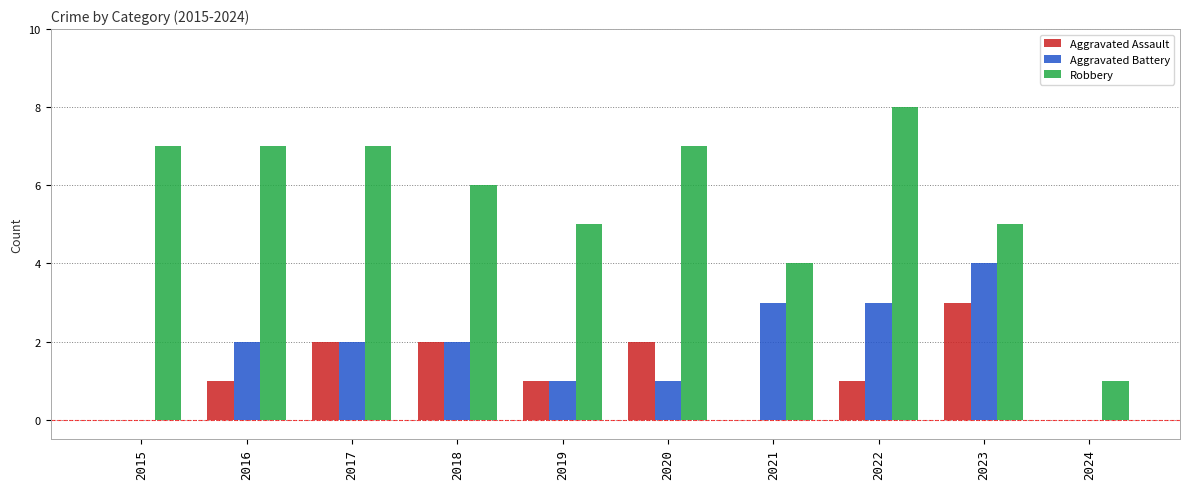

Between 2015 and 2023, which series saw the biggest shift?

Aggravated Battery